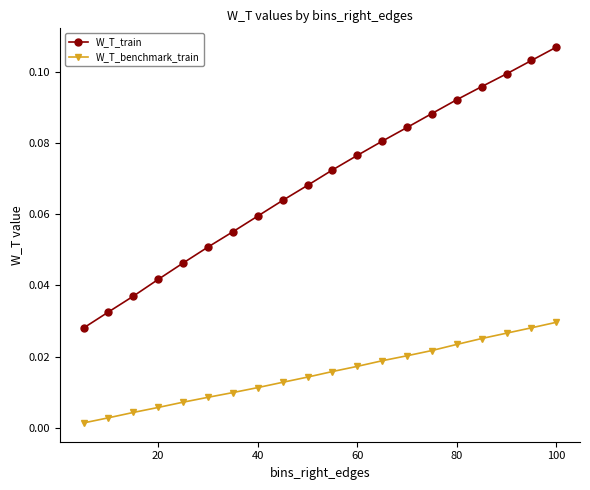

Which series has the widest spread of values?

W_T_train